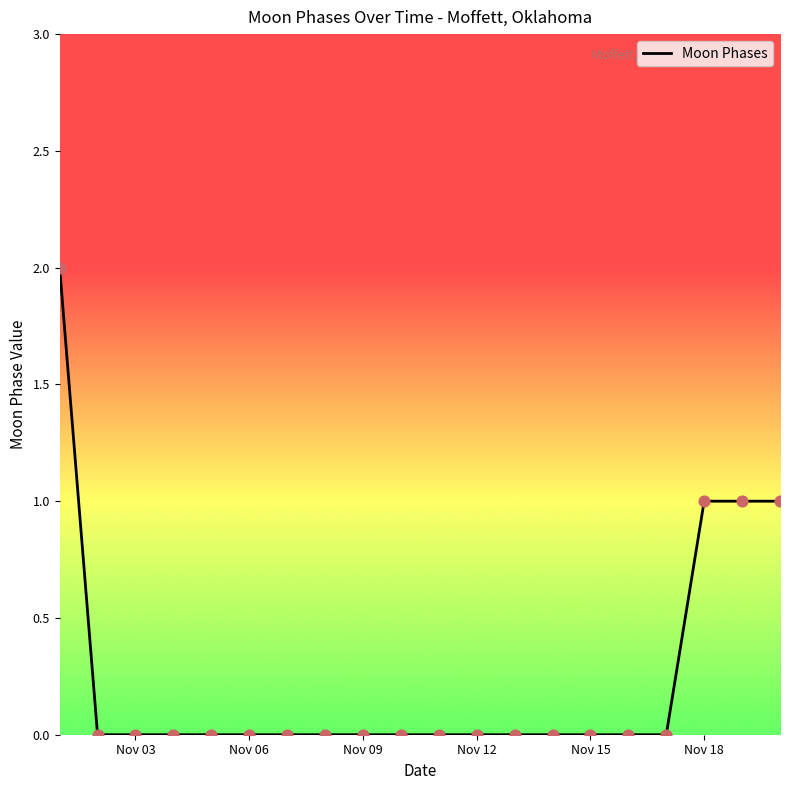

Is this an area chart (filled region under the line)?

No